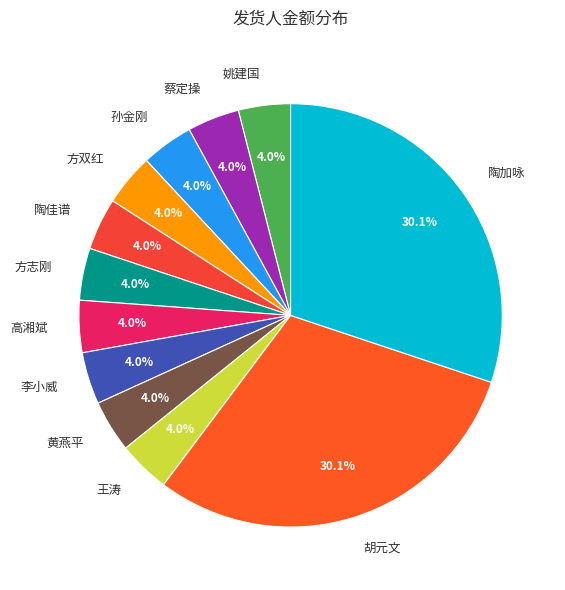

Approximately how many times larger is the value at 蔡定操 compared to 李小威?

1.0